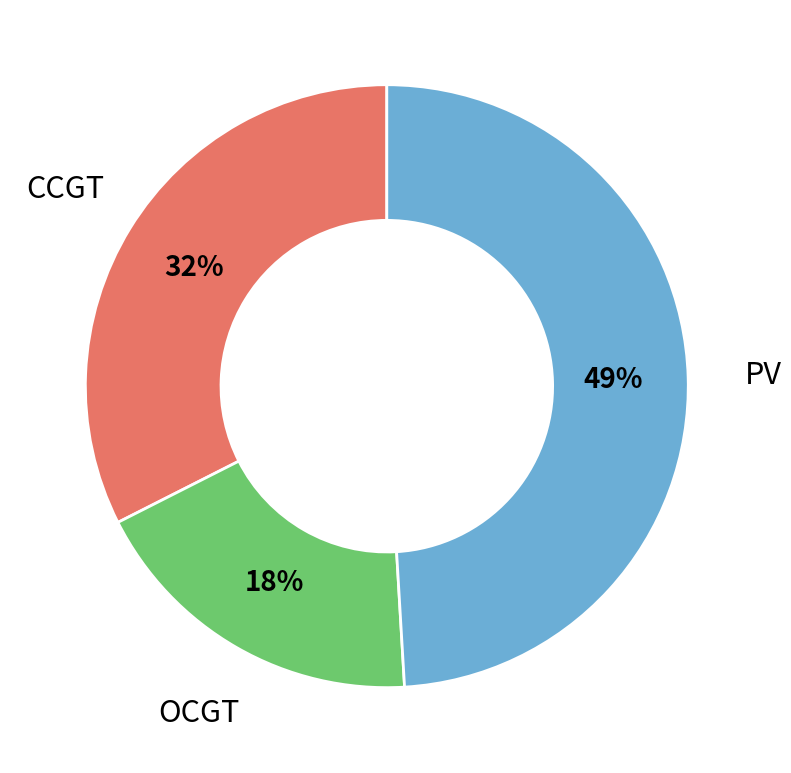

Which has a higher value, CCGT or OCGT?

CCGT